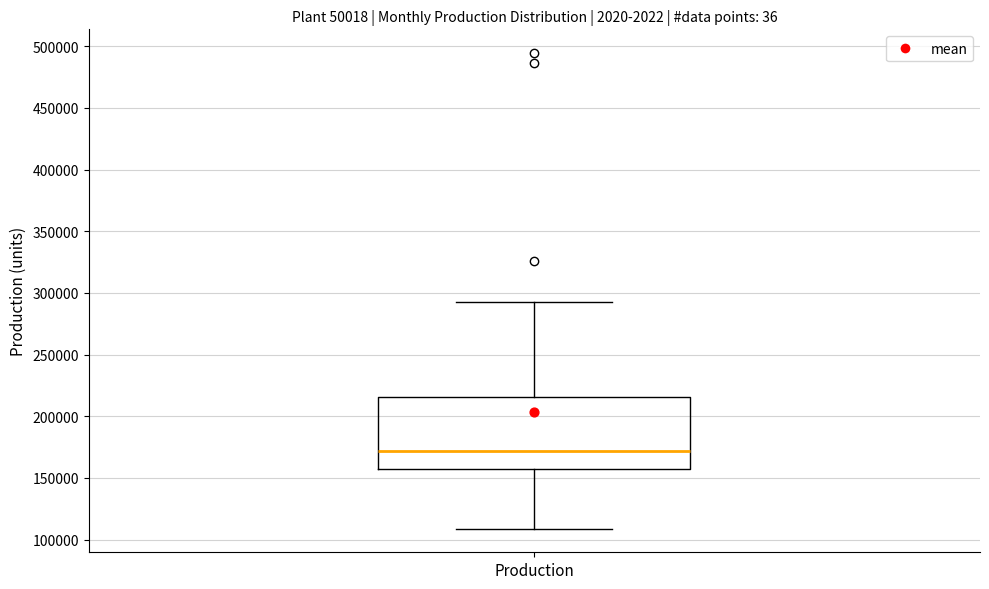

Where is the upper edge of the box for Production on the y-axis? The values are not printed on the chart, so give them approximately, as read against the axis.

215000